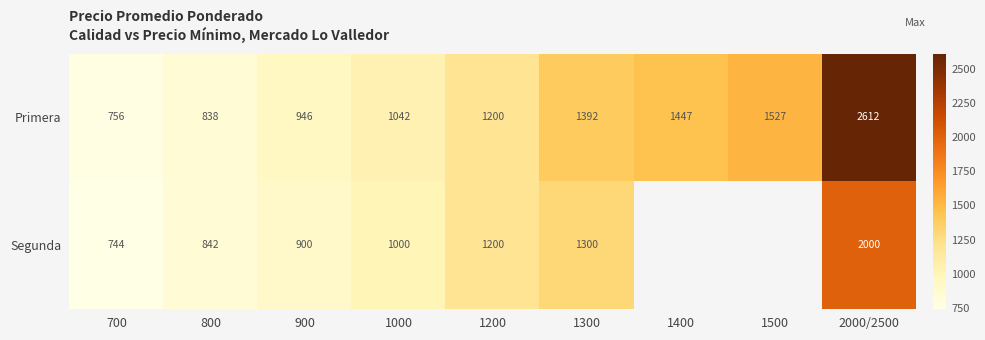

Where is Primera nearest to the value 1684?

1500